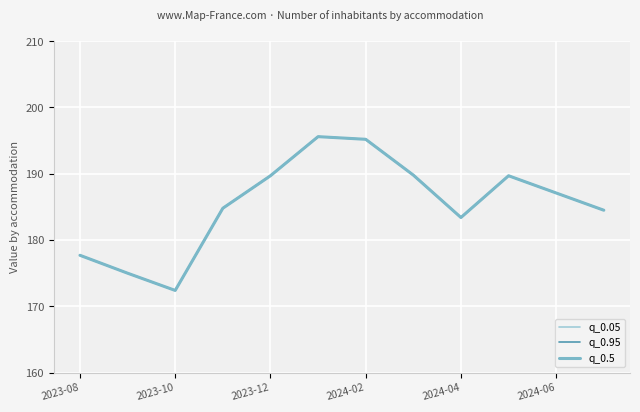

Does the chart display data point markers on the line(s)?

No